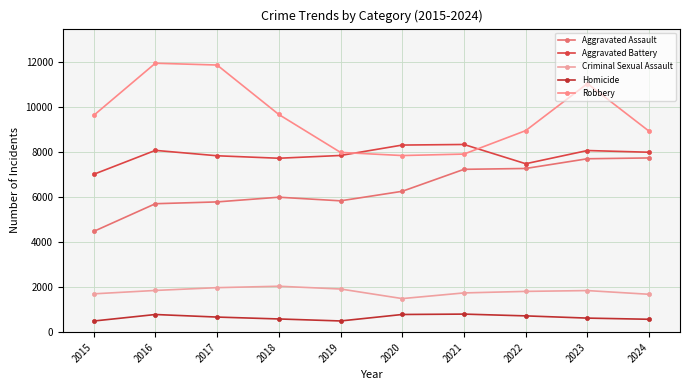

List the series in order of their peak value, highest first.

Robbery, Aggravated Battery, Aggravated Assault, Criminal Sexual Assault, Homicide